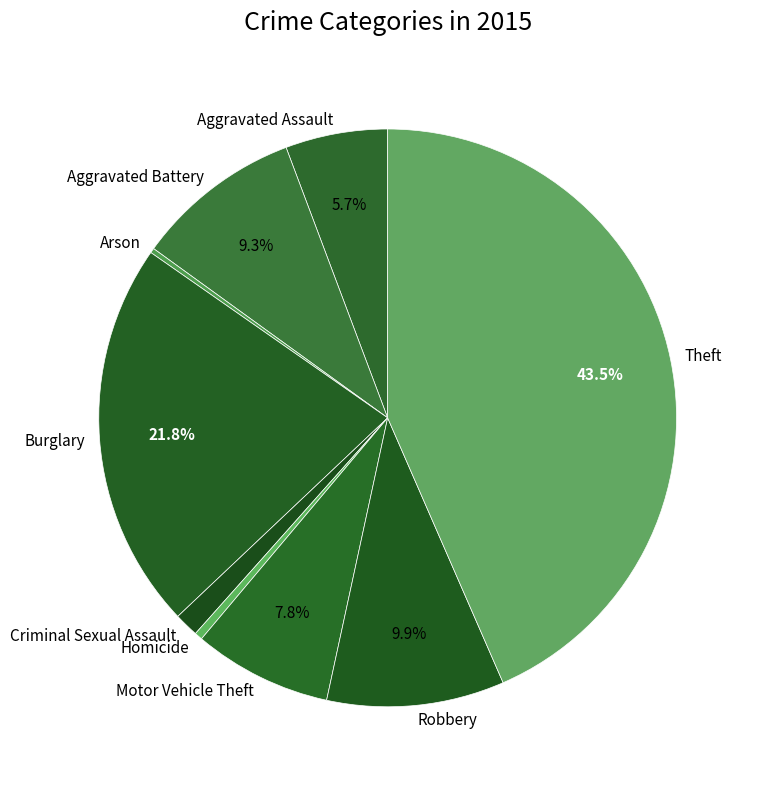

Approximately how many times larger is the value at Burglary compared to Aggravated Battery?

2.3